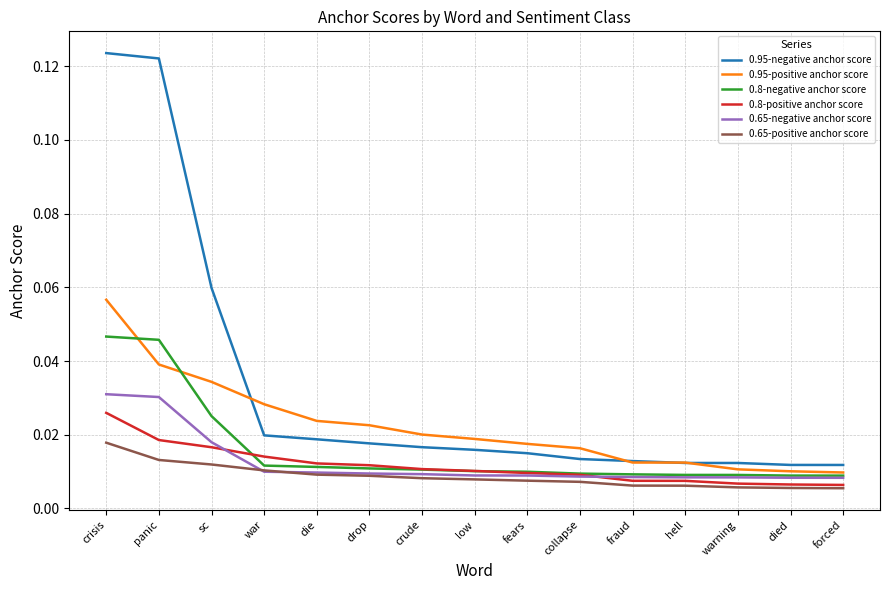

True or false: 0.95-negative anchor score and 0.8-positive anchor score cross at least once.

False